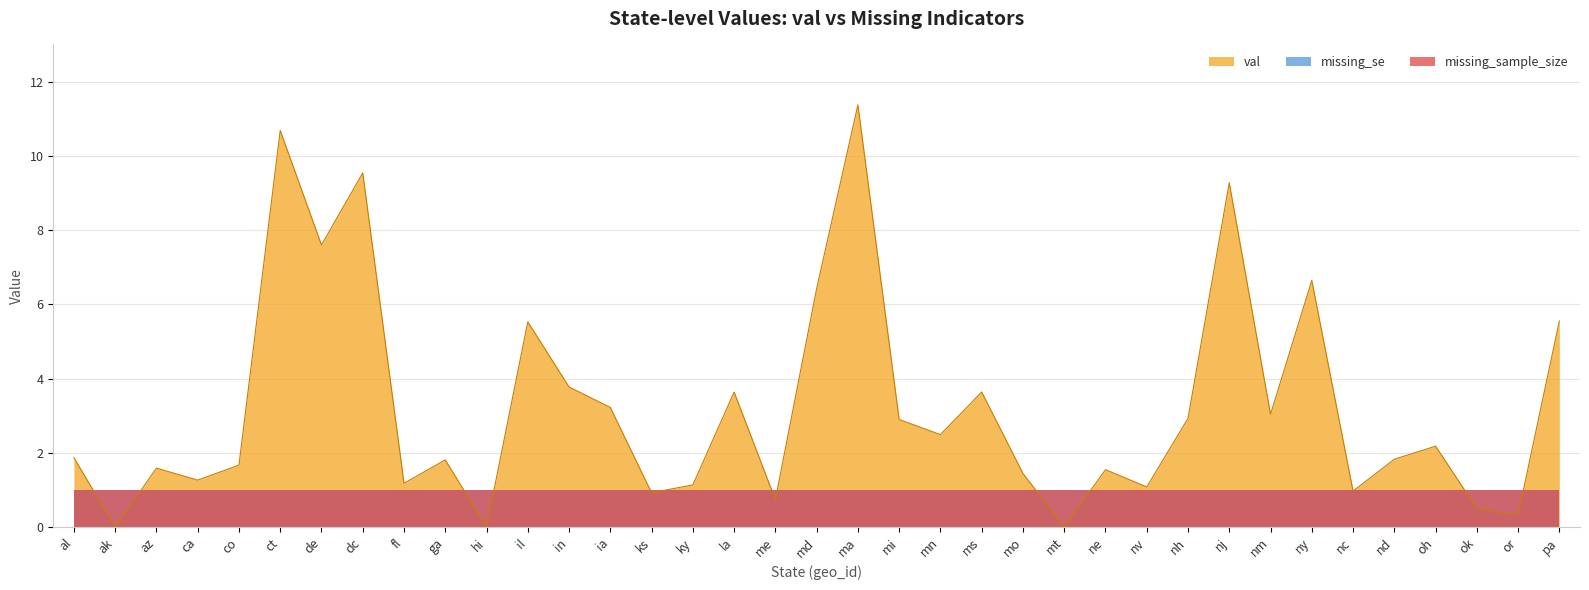

Which has a higher value, hi or mt?

hi